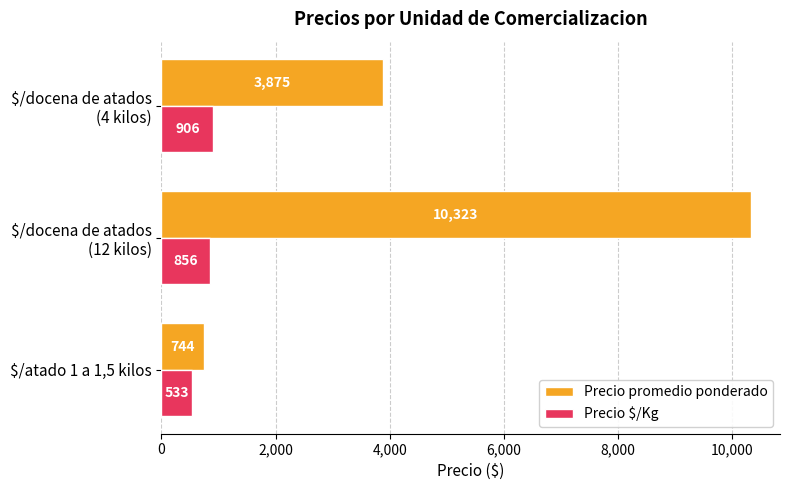

Where is Precio promedio ponderado nearest to the value 5533?

$/docena de atados
(4 kilos)